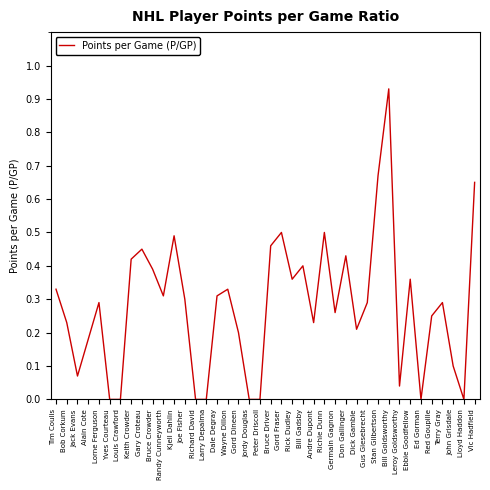

What position from the right is Tim Coulis?

40